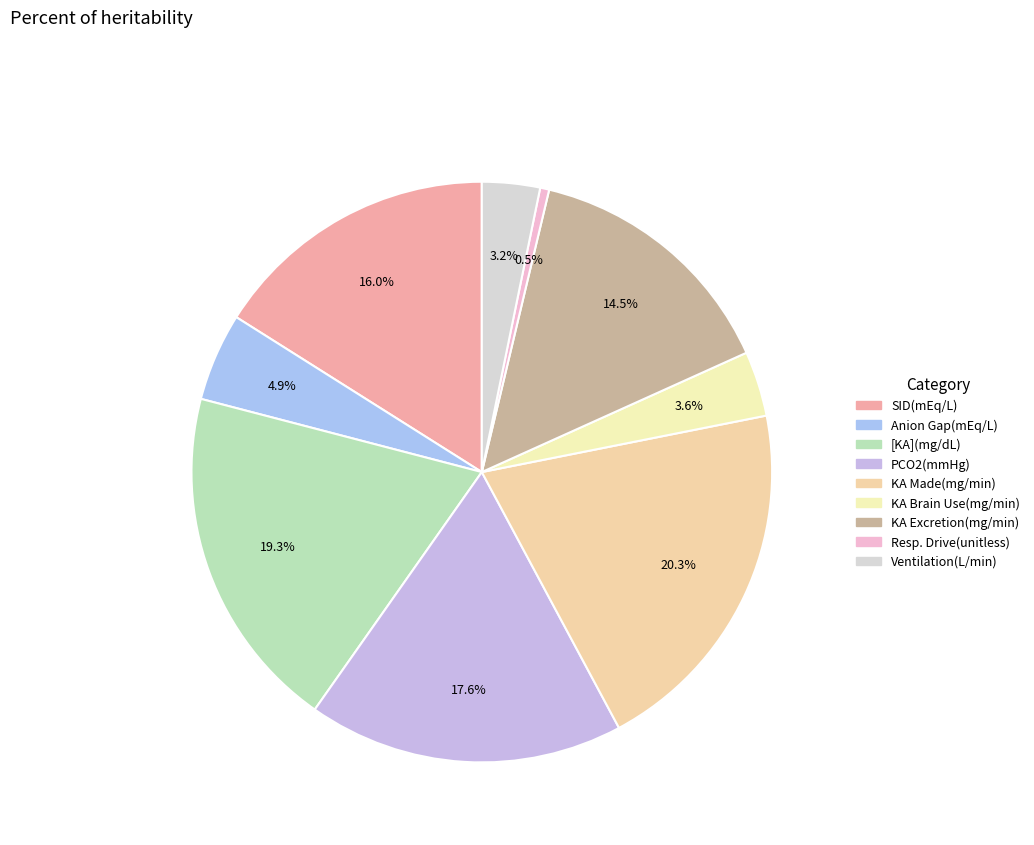

Does any single category account for the majority?

No